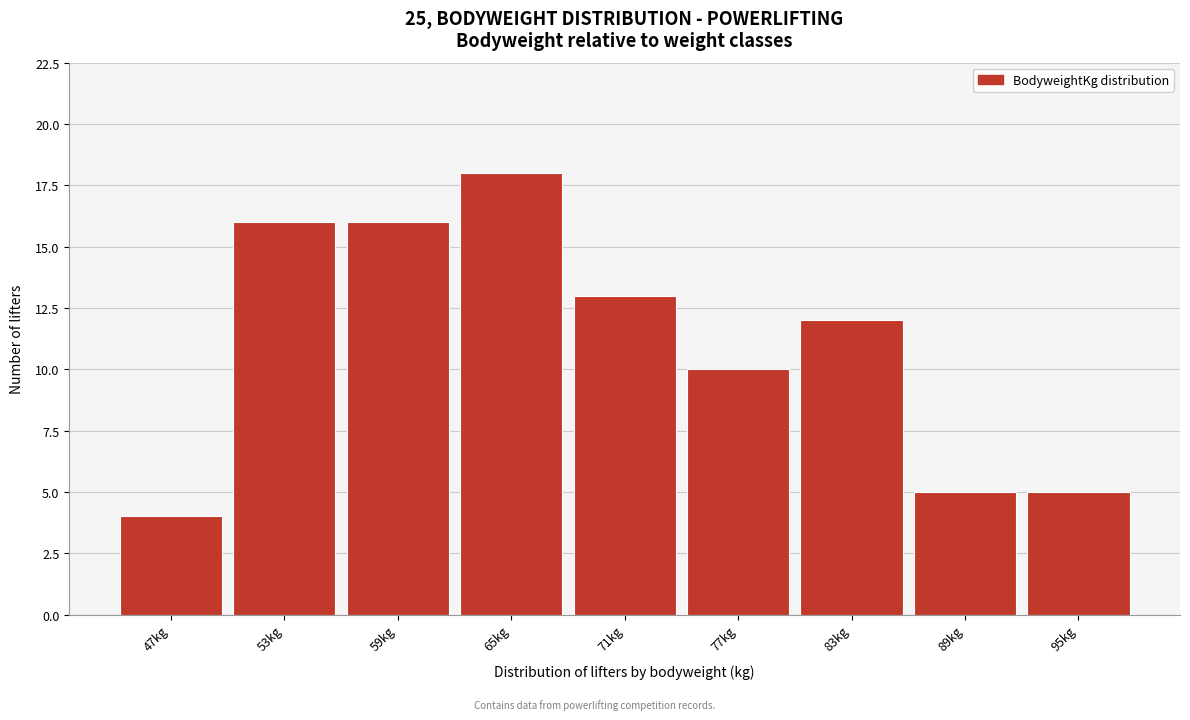

Reading left to right, transcribe this chart: for each bar, give the range it covers on the x-axis and its height. The values are not printed on the chart, so give them approximately, as read against the axis.

44 to 50: 4
50 to 56: 16
56 to 62: 16
62 to 68: 18
68 to 74: 13
74 to 80: 10
80 to 86: 12
86 to 92: 5
92 to 98: 5